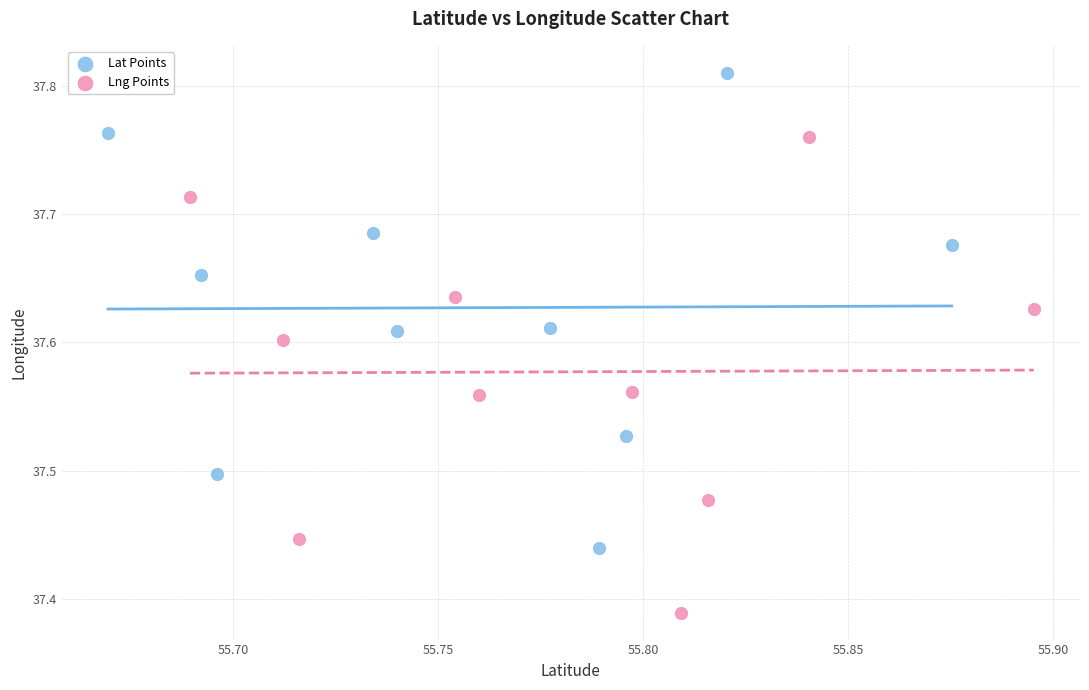

Which series reaches the minimum Y coordinate?

Lng Points